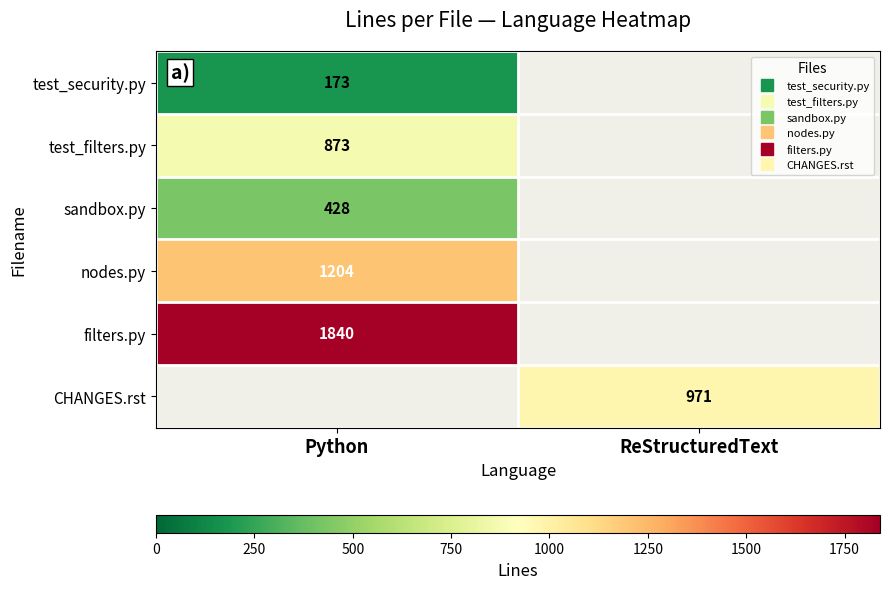

What is the approximate value of test_security.py at Python, to the nearest 50?

150